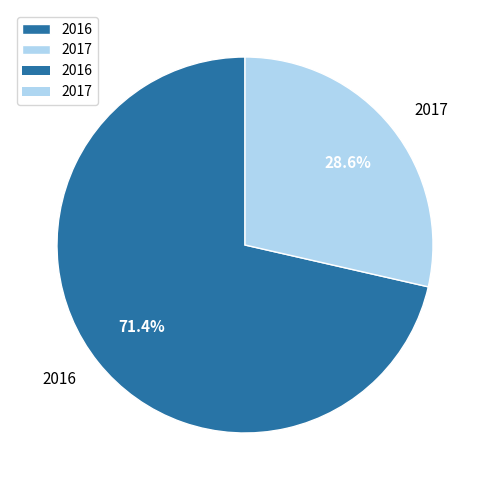

To the nearest percent, what percentage of the pie is 2017?

29%